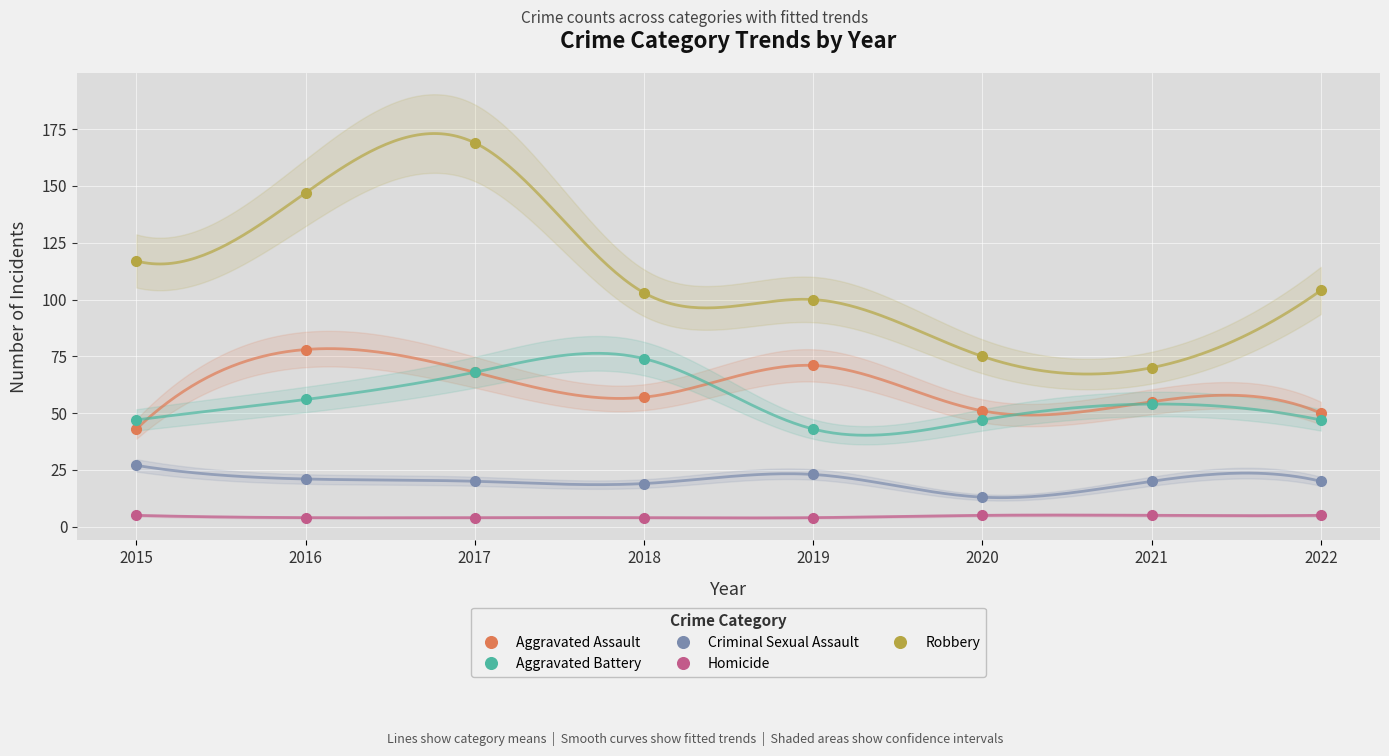

What is the value of the Criminal Sexual Assault point at the 2nd from the left?

21